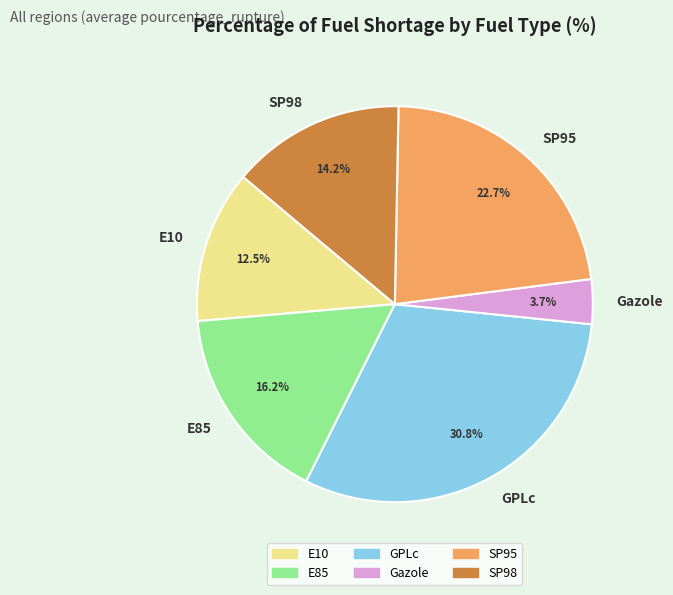

True or false: GPLc accounts for 17% of the total.

False